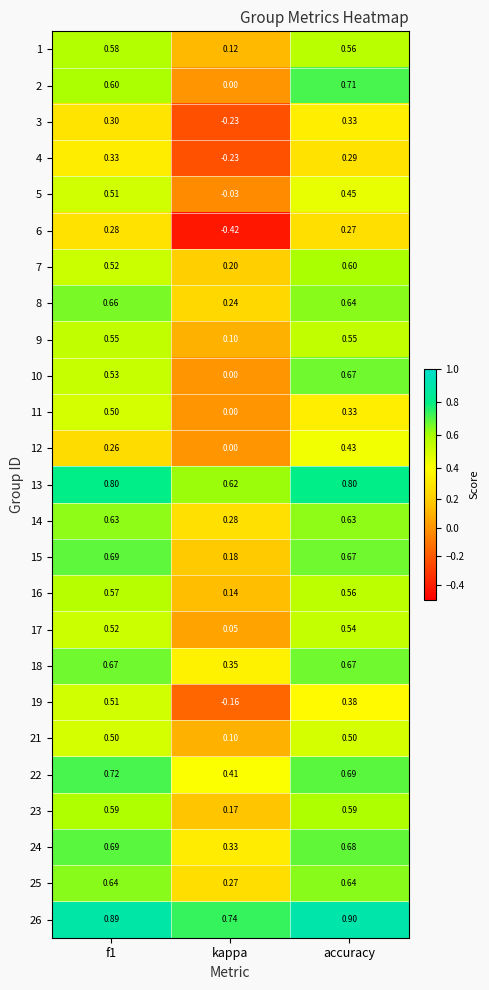

What is the maximum value shown in the chart?

0.9